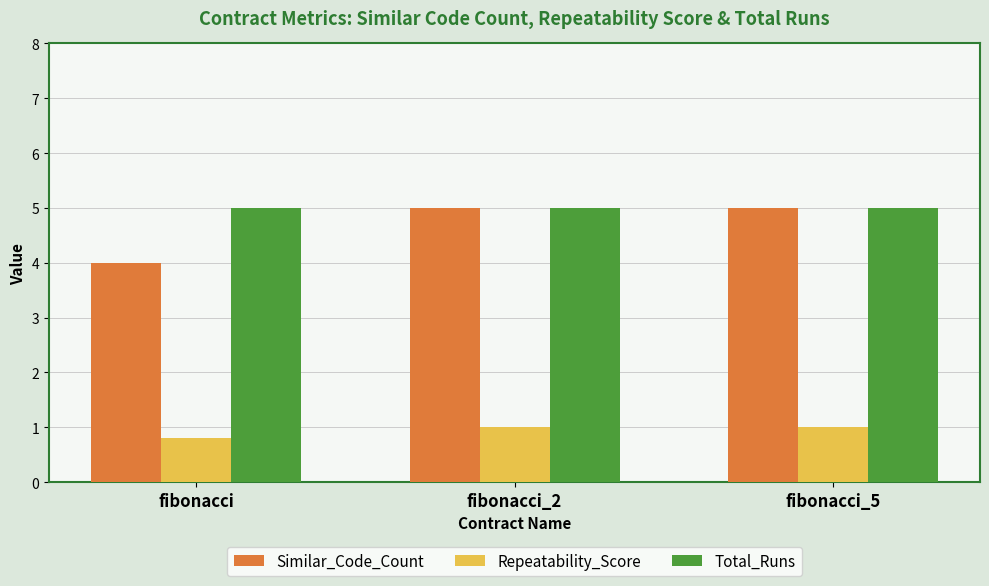

What is the value of the Repeatability_Score bar at the 3rd from the left?

1.0